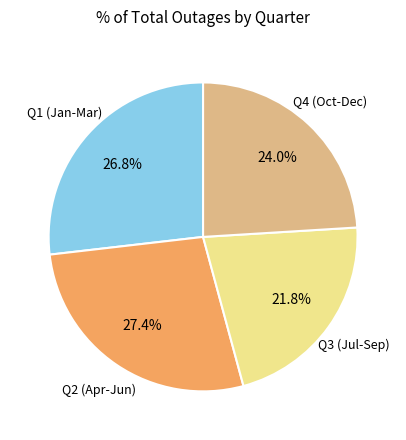

Count the number of slices in the pie.

4